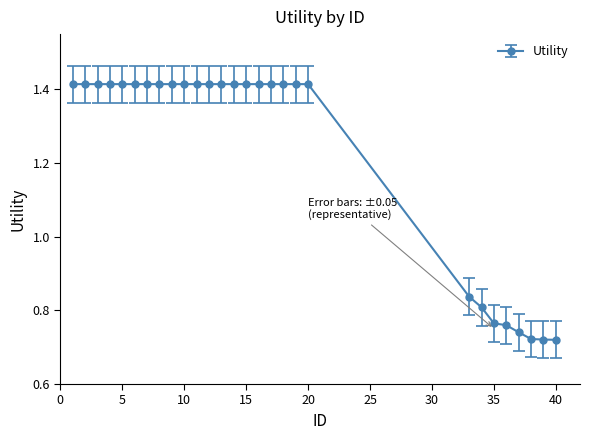

What is the average value?

1.2